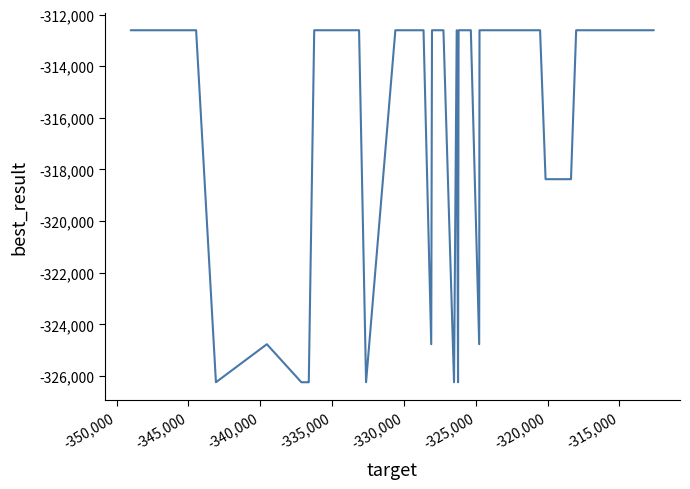

Reading left to right, transcribe all the data shown in this chart.

-312609	-312609	-326236	-324764	-326236	-326236	-326236	-312609	-312609	-312609	-312609	-312609	-326236	-312609	-312609	-312609	-312609	-324764	-312609	-312609	-326236	-312609	-326236	-312609	-312609	-324764	-312609	-312609	-312609	-312609	-312609	-312609	-312609	-312609	-318375	-318375	-312609	-312609	-312609	-312609